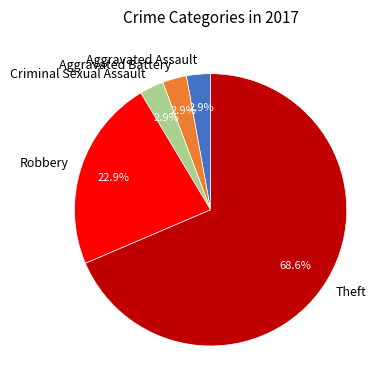

Is there any slice that represents more than half of the pie?

Yes